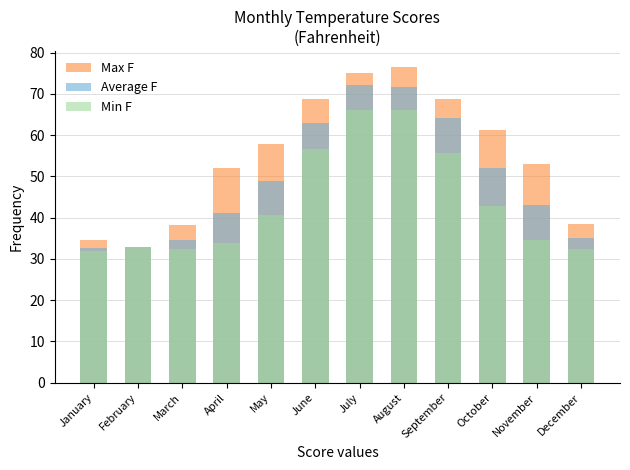

True or false: Average F has a value of 102.3 at September.

False